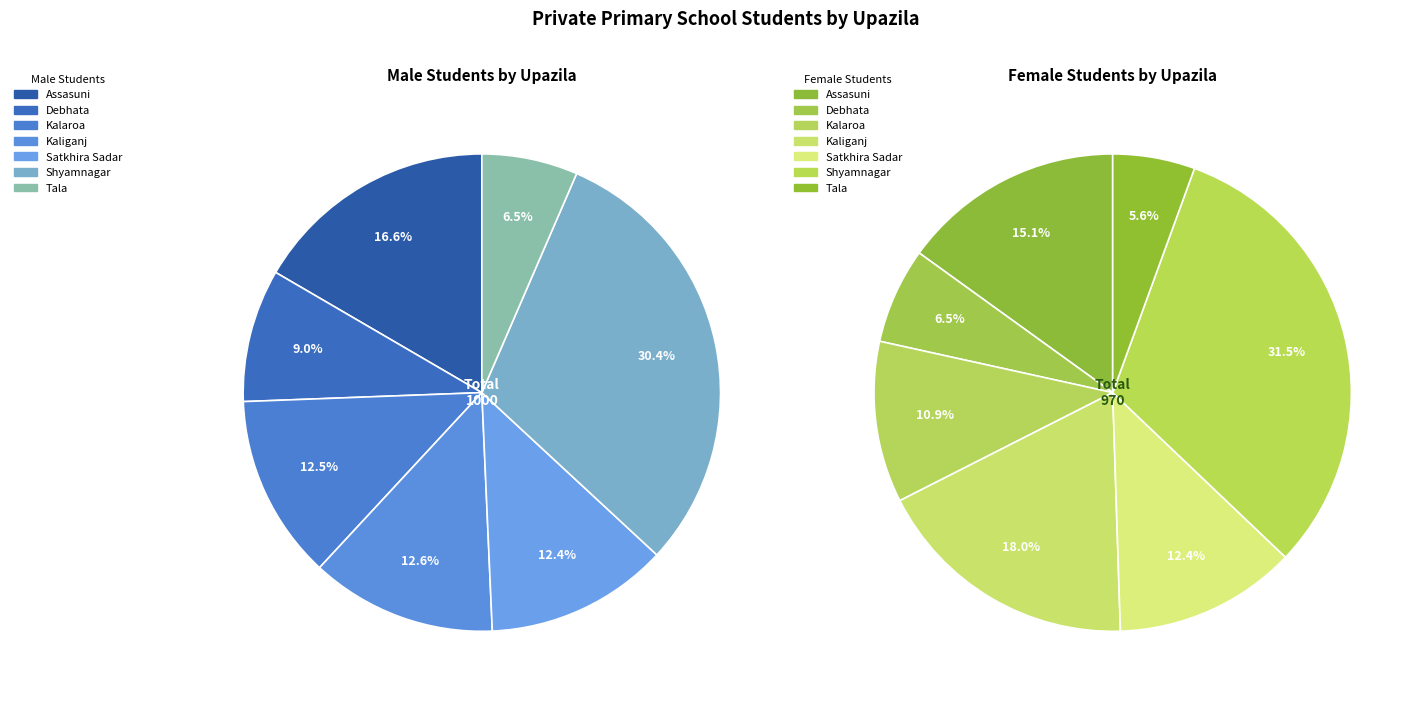

Is it true that Tala is 6% of the pie?

True